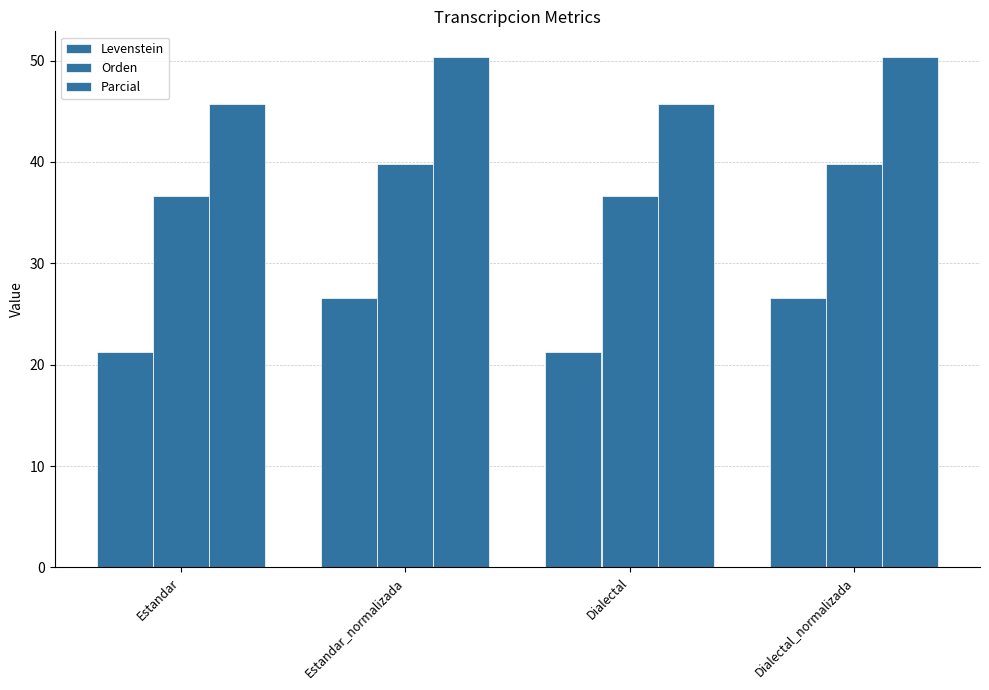

The value of Levenstein at Estandar is 21.3. True or false?

True